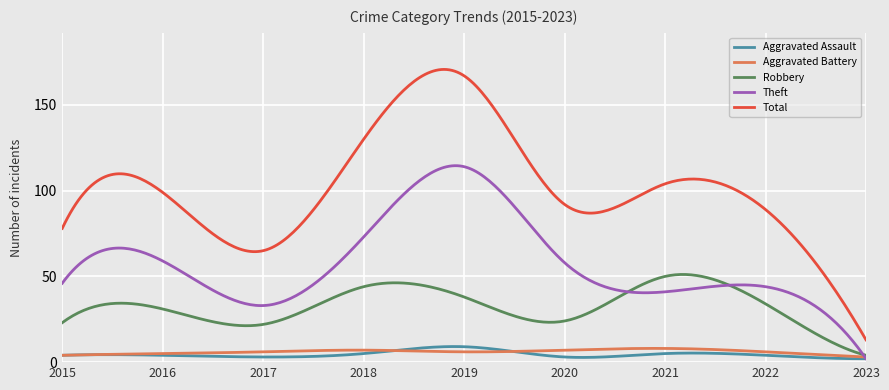

What is the highest value of the Aggravated Assault series?

9.1